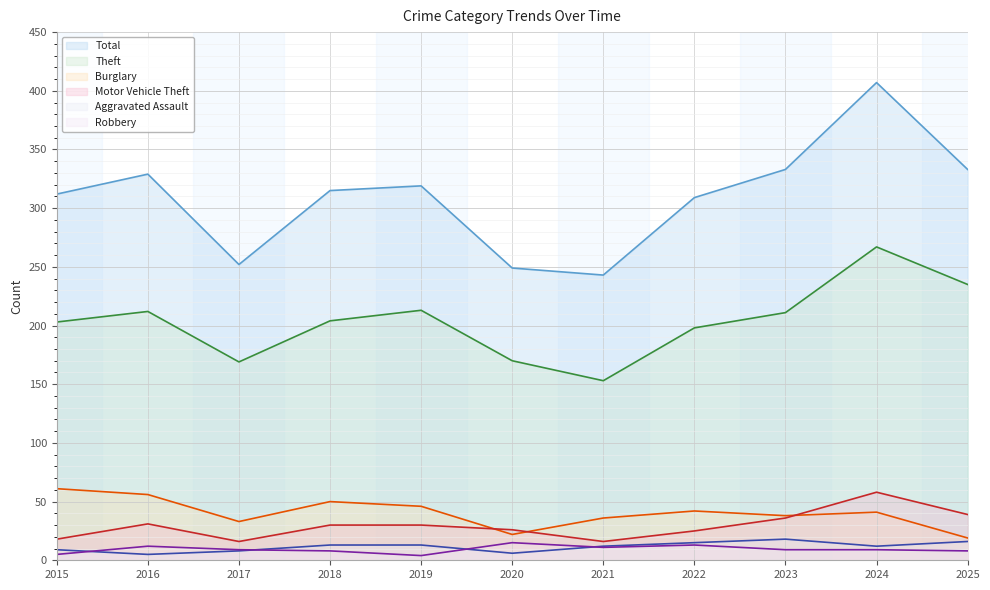

What is the value of the Total point at the 1st from the left?

312